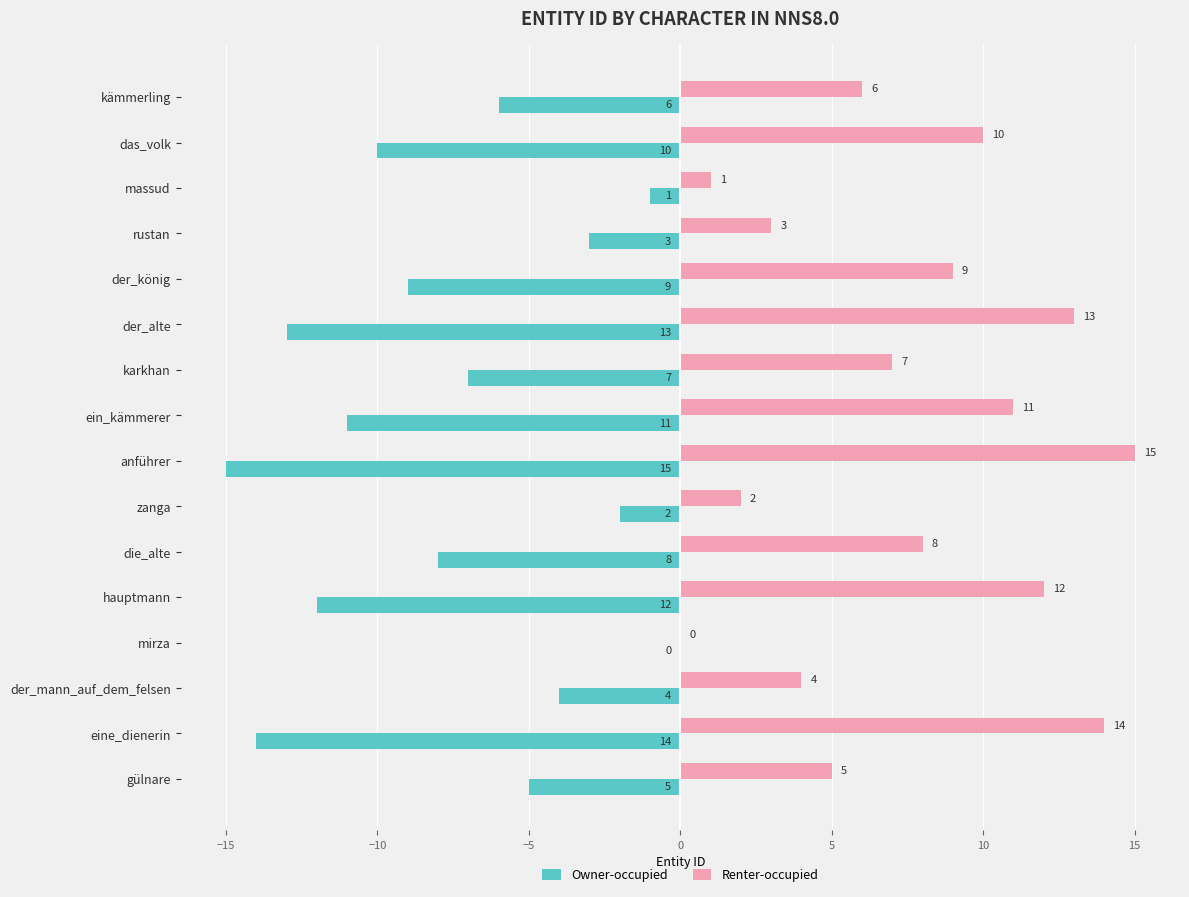

What is the greatest value displayed?

15